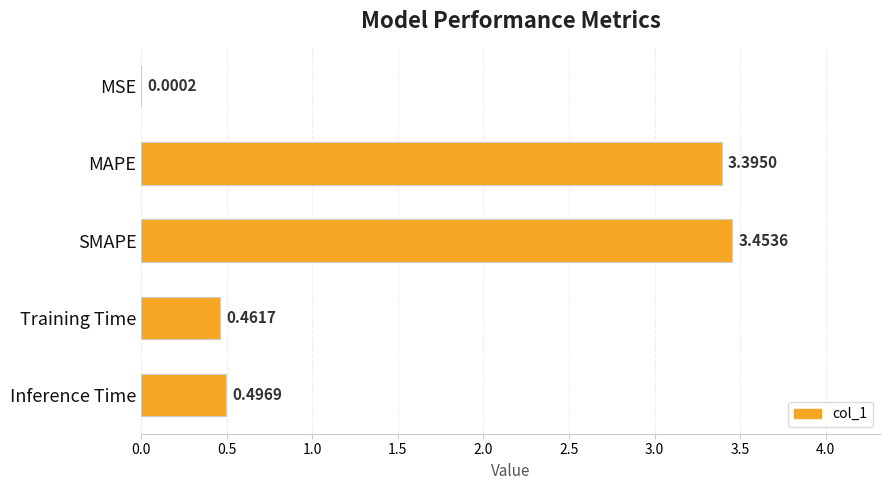

What is the sum of all values?

7.8